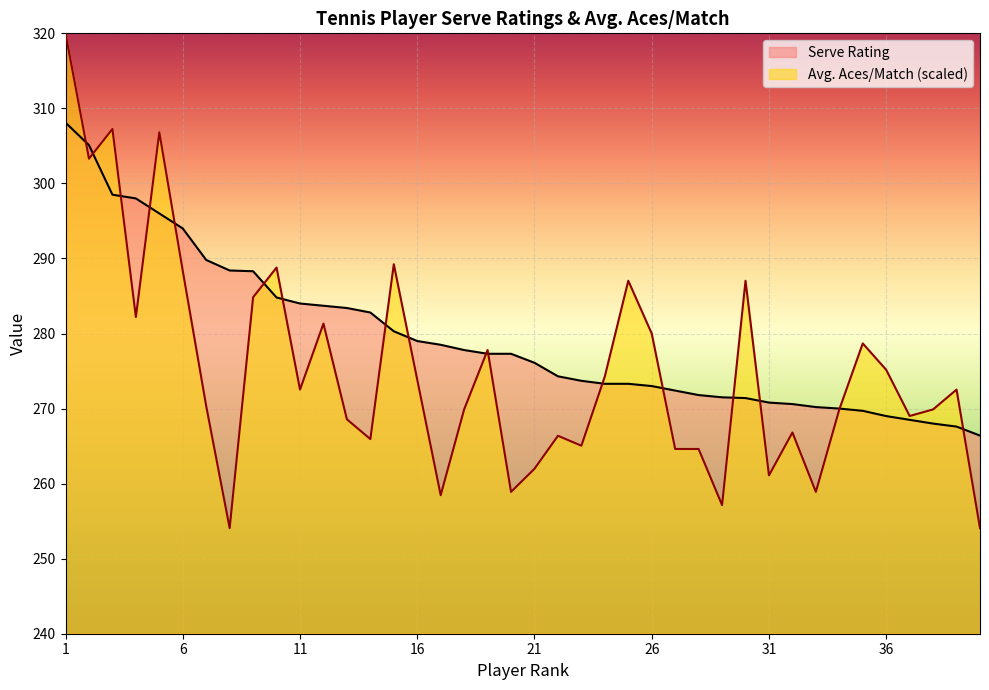

The Avg. Aces/Match series shows 254.1 at 8. True or false?

True